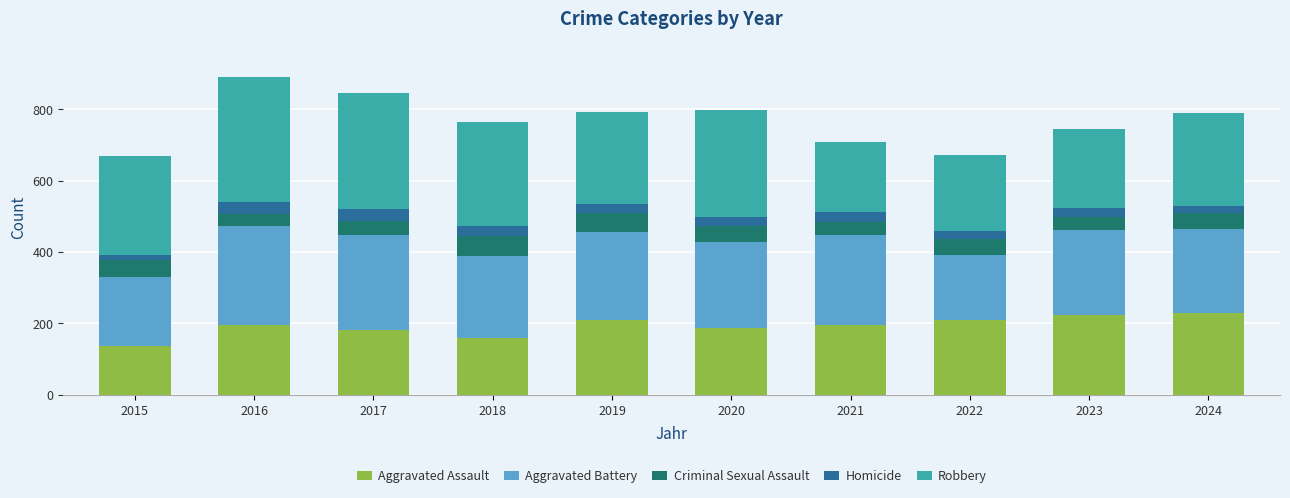

True or false: Aggravated Assault has a value of 111 at 2023.

False